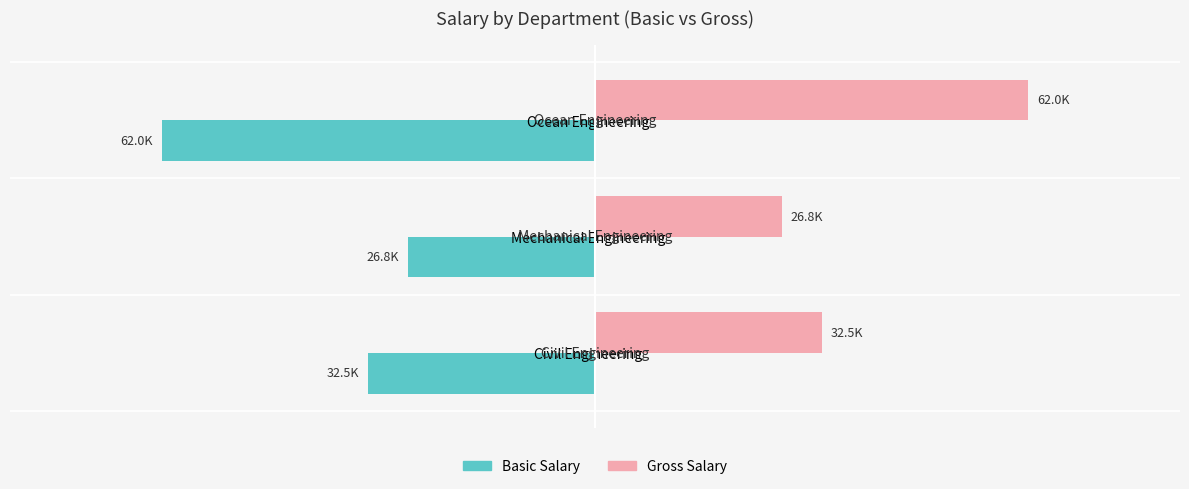

Which series has the largest total across all categories?

Gross Salary